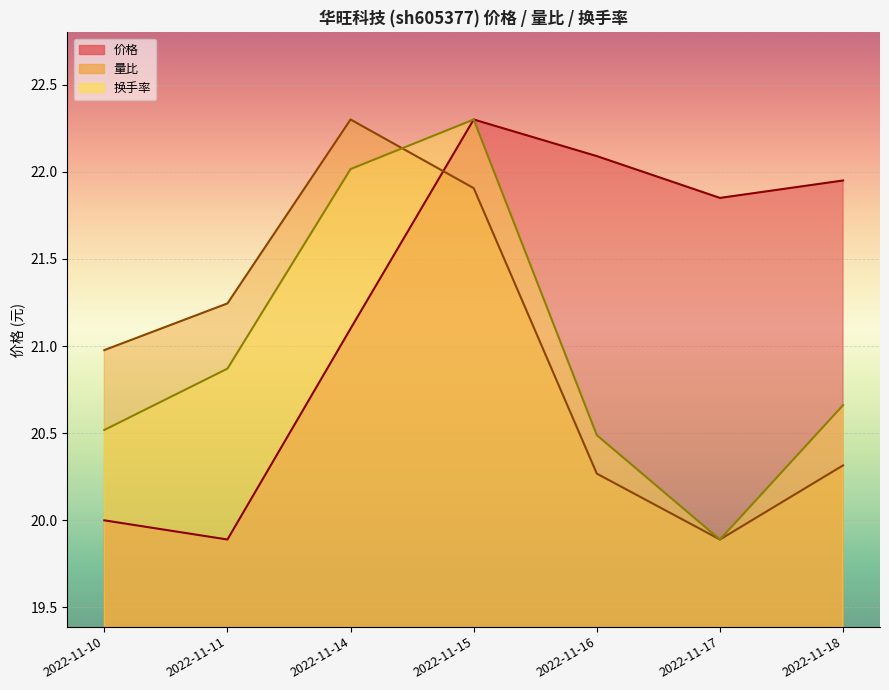

The value of 换手率 at 2022-11-17 is 19.9. True or false?

True